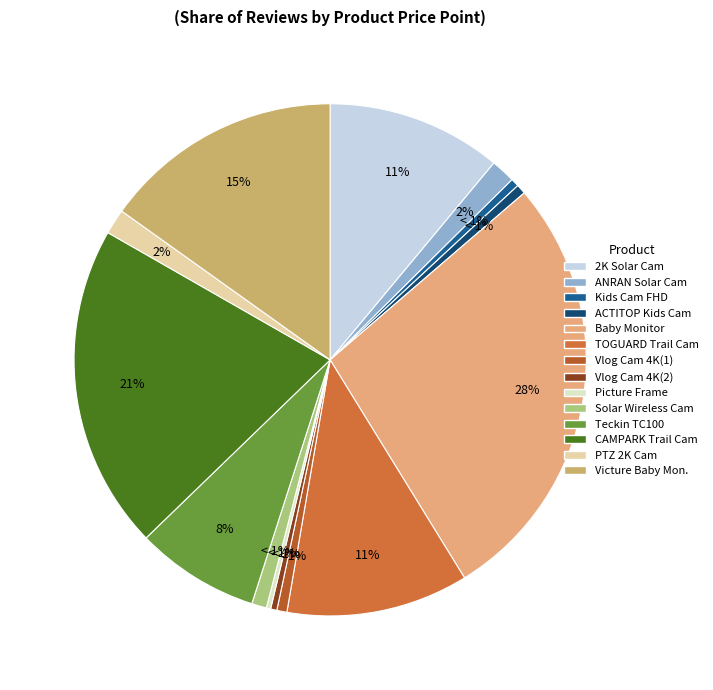

Is there a majority slice in this chart?

No